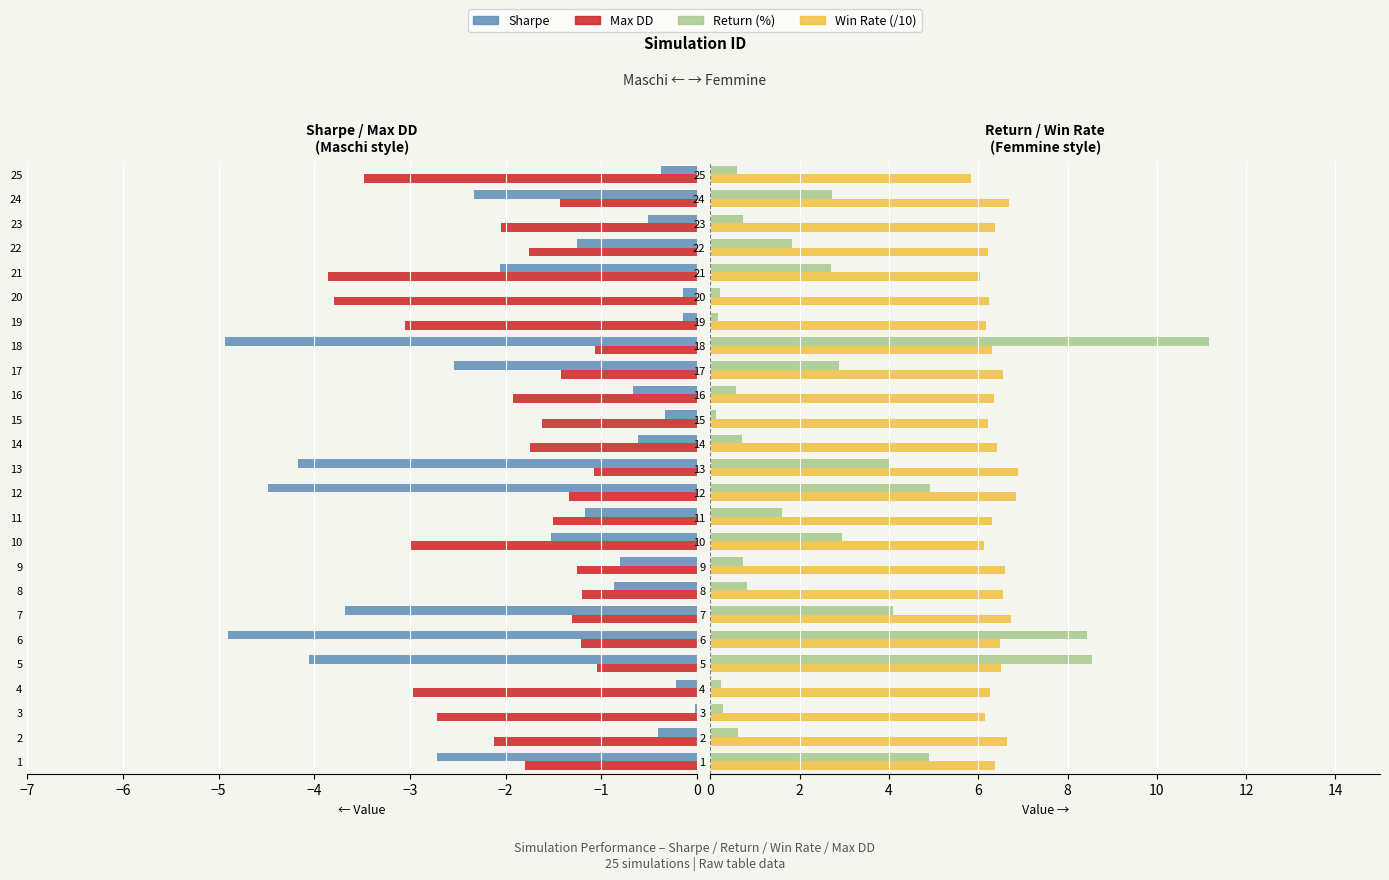

How many groups of bars are there?

25